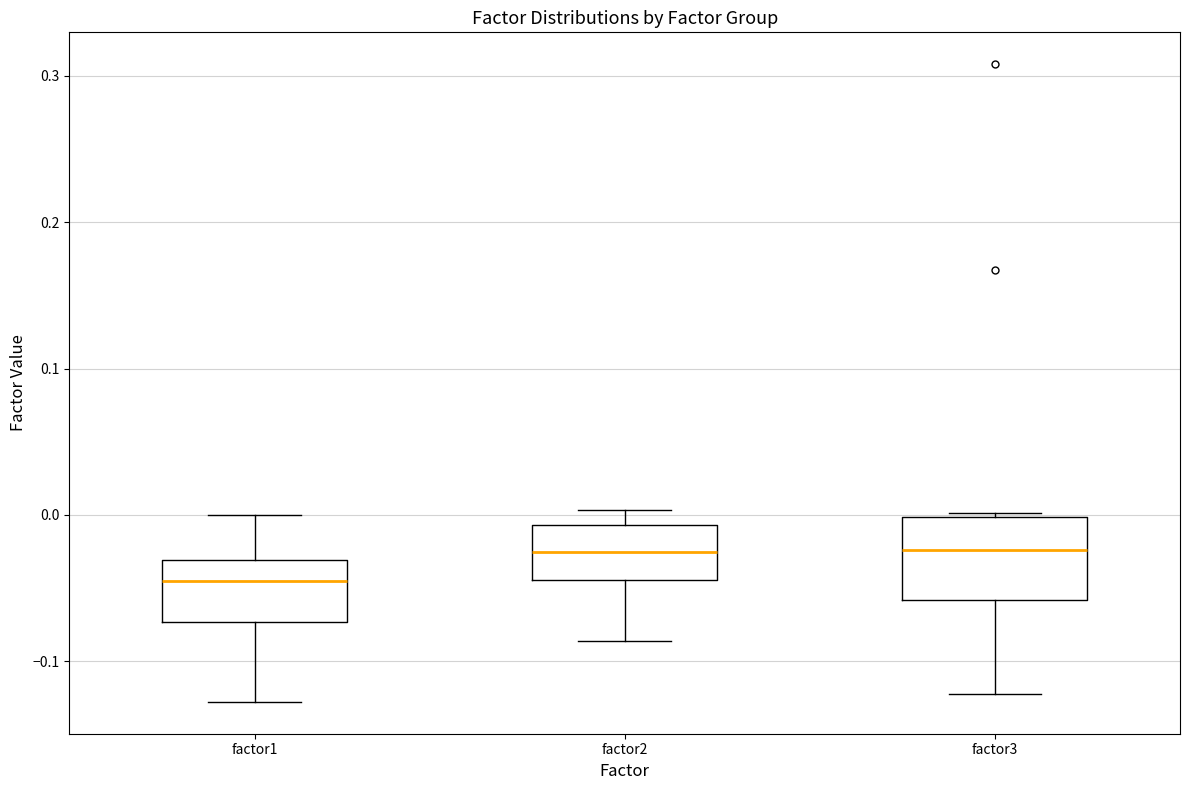

Which box has the lowest median line?

factor1